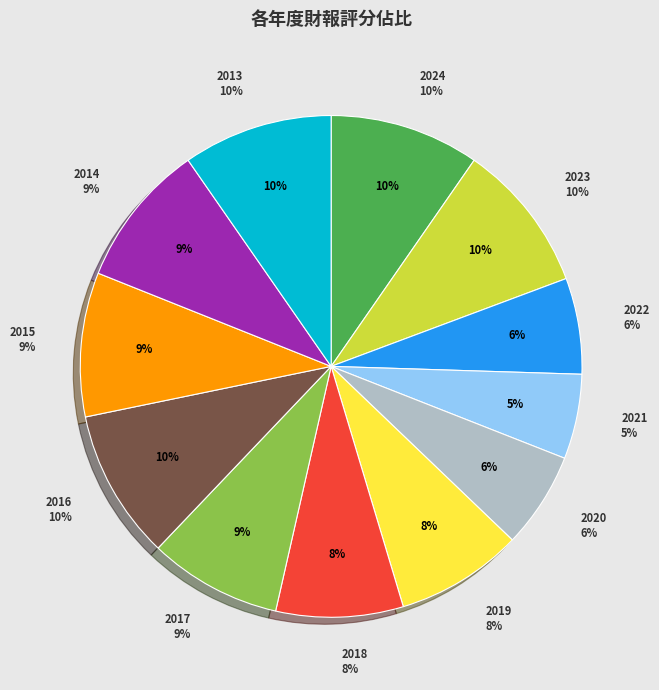

Is there any slice that represents more than half of the pie?

No